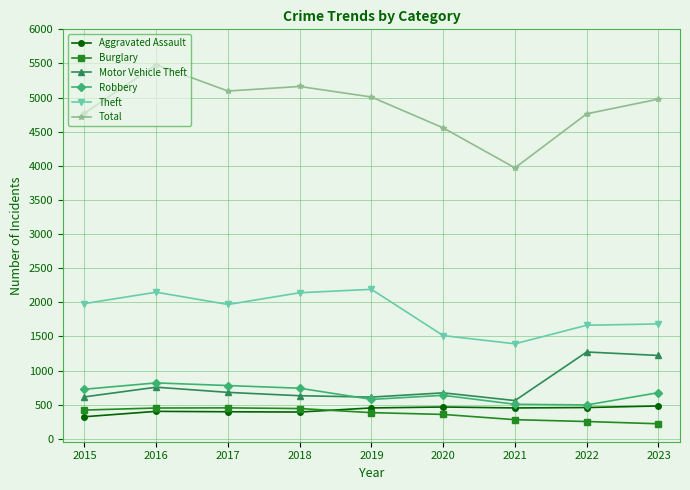

Is it true that Motor Vehicle Theft equals 673 at 2020?

True